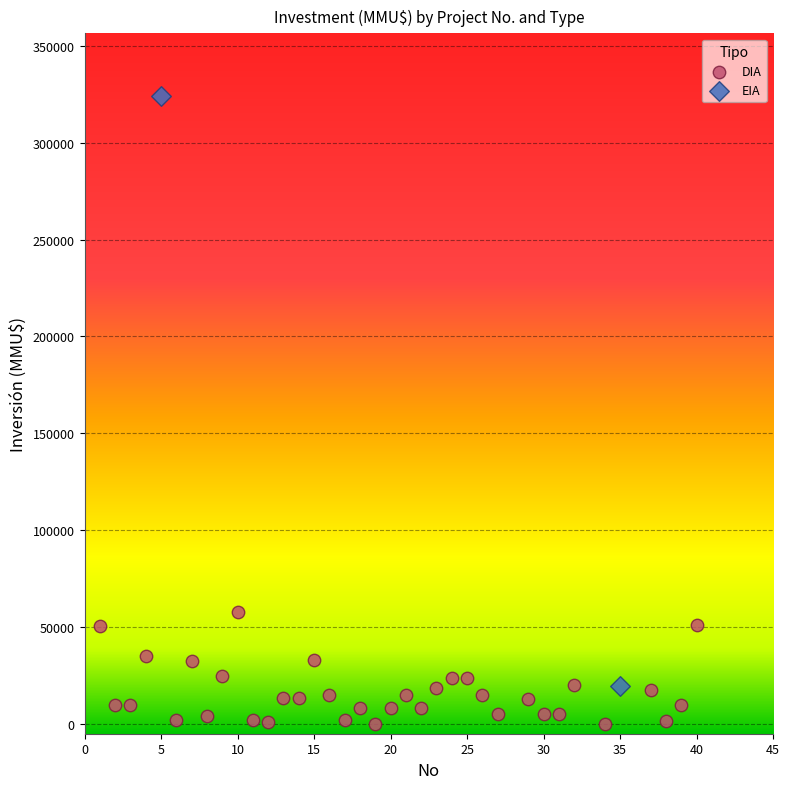

What are all the series names shown in the legend?

DIA, EIA